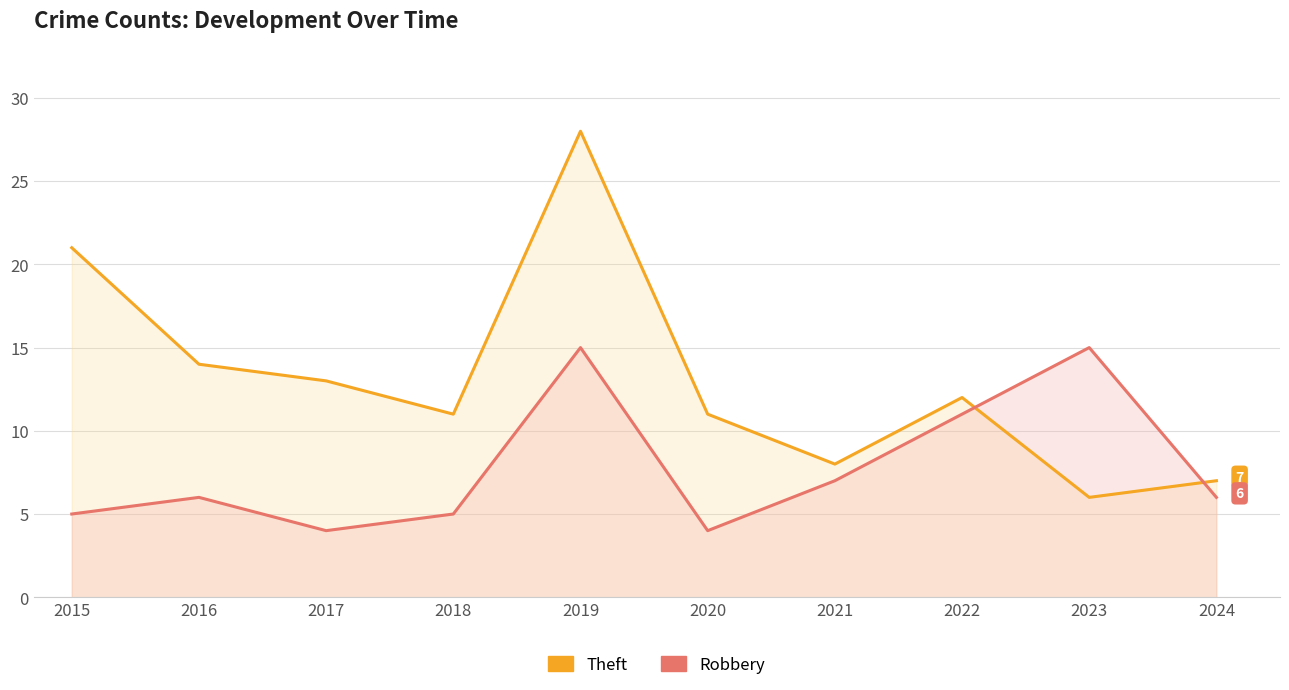

What is the minimum value shown in the chart?

4